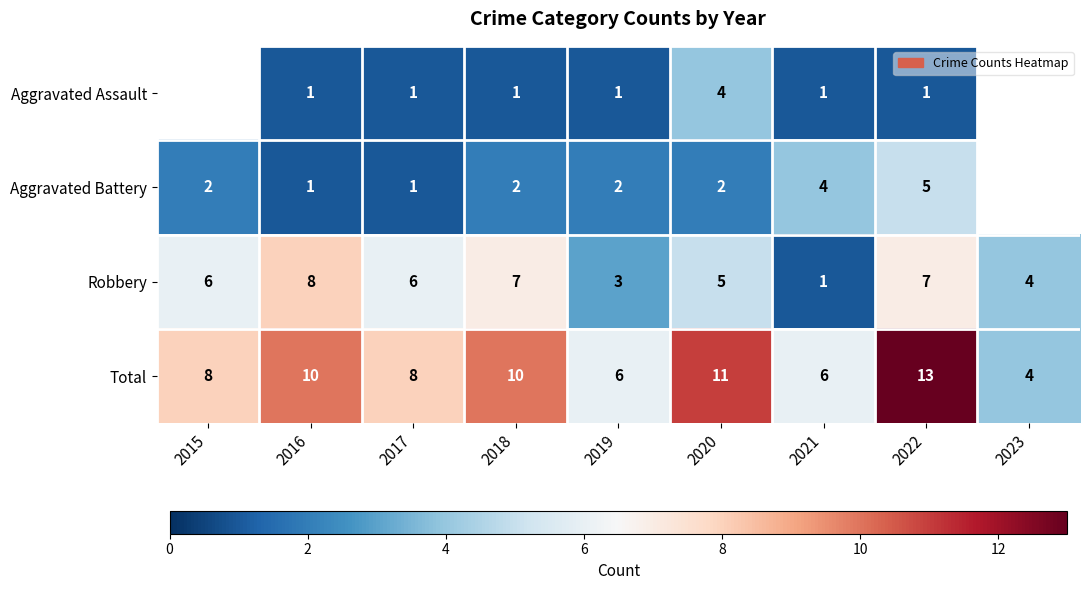

The Aggravated Assault series shows 1.7 at 2018. True or false?

False